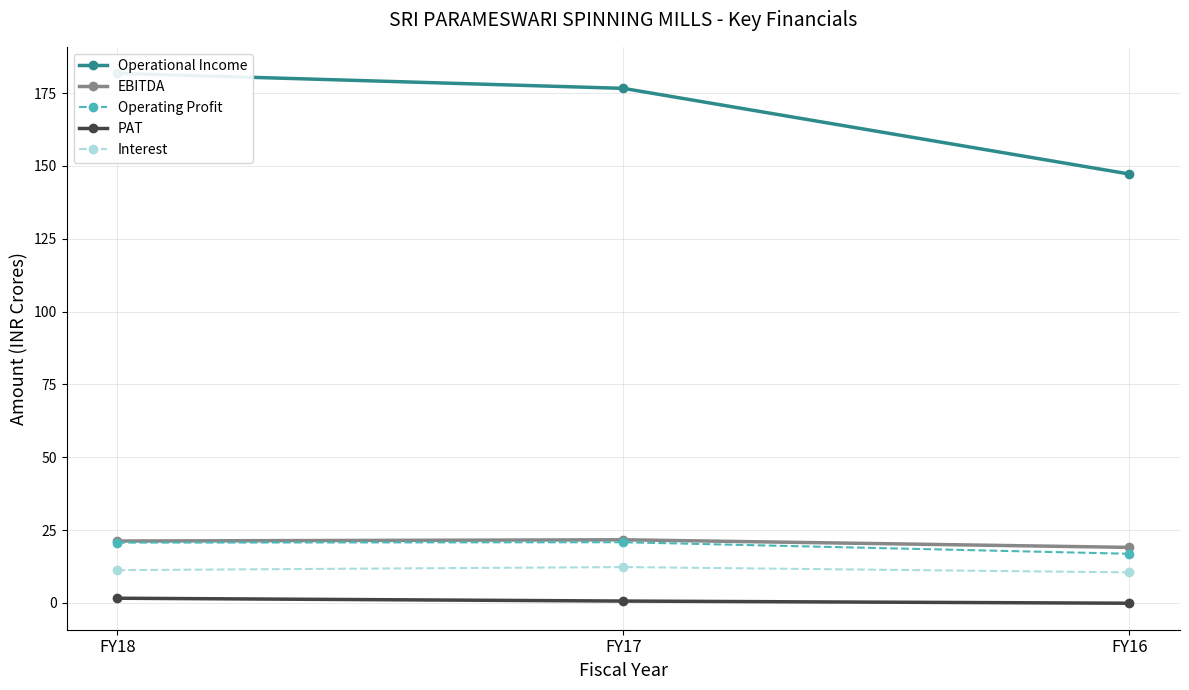

The EBITDA series shows 4.5 at FY18. True or false?

False